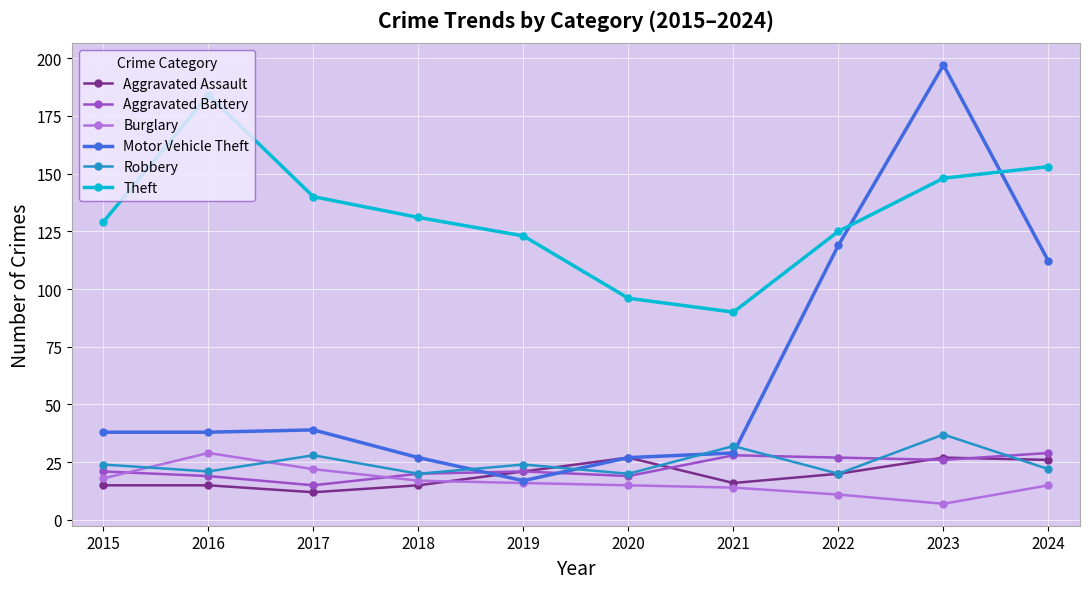

Rank the series at 2024 from lowest to highest value.

Burglary, Robbery, Aggravated Assault, Aggravated Battery, Motor Vehicle Theft, Theft